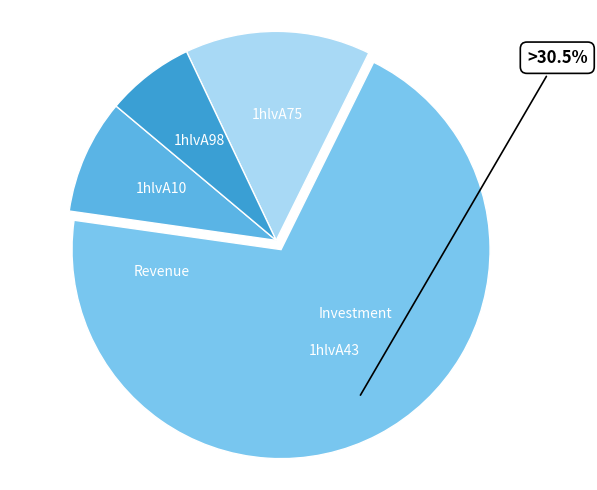

Does 1hlvA10 account for over 50% of the chart?

No